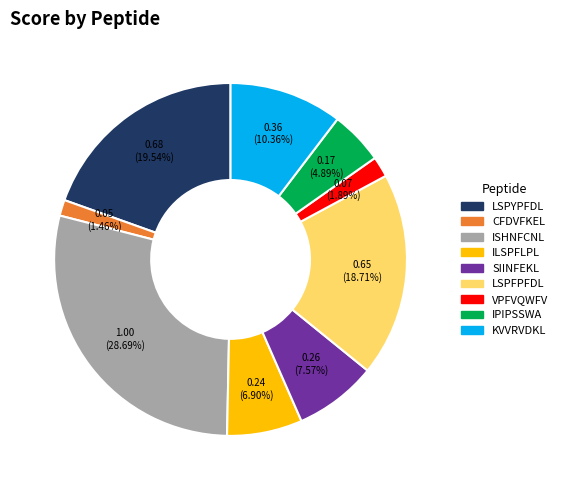

Is there a majority slice in this chart?

No